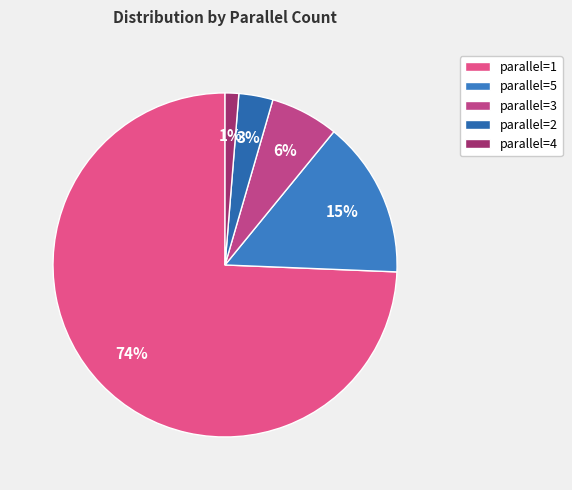

Which category has the biggest portion of the pie?

parallel=1